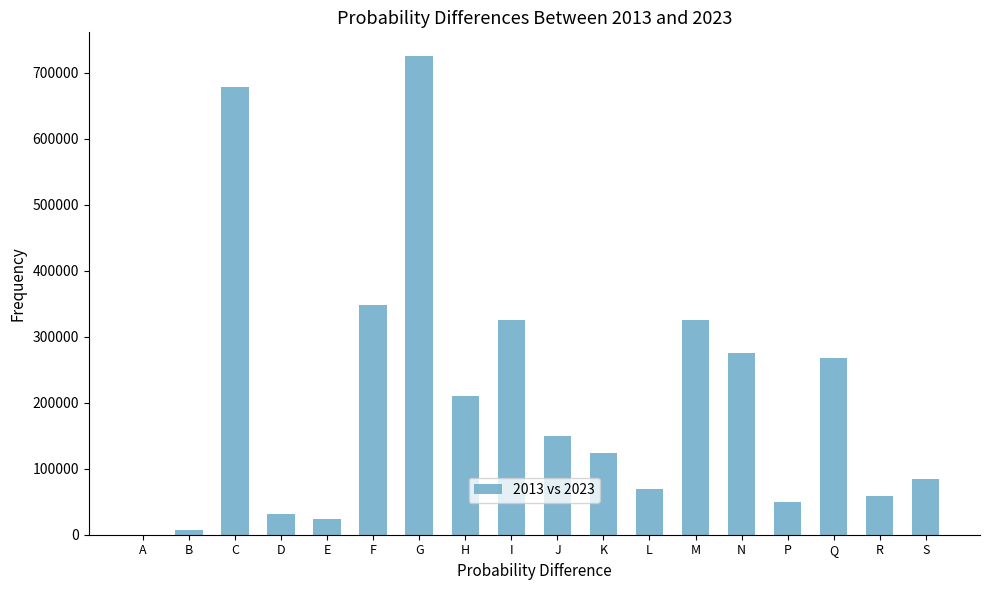

Which has a higher value, K or L?

K